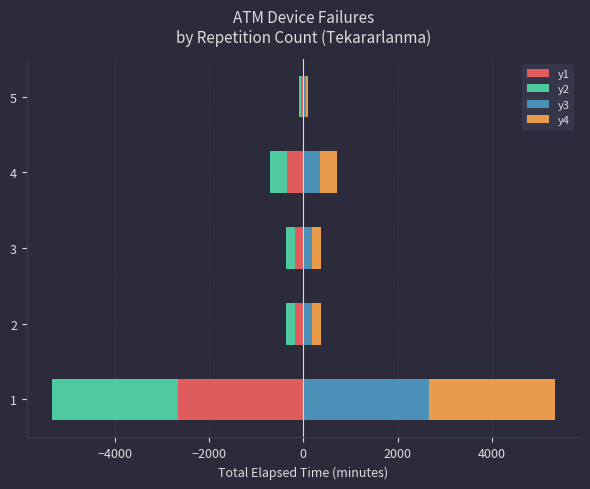

Rank the series by their maximum value, from lowest to highest.

y1, y2, y3, y4